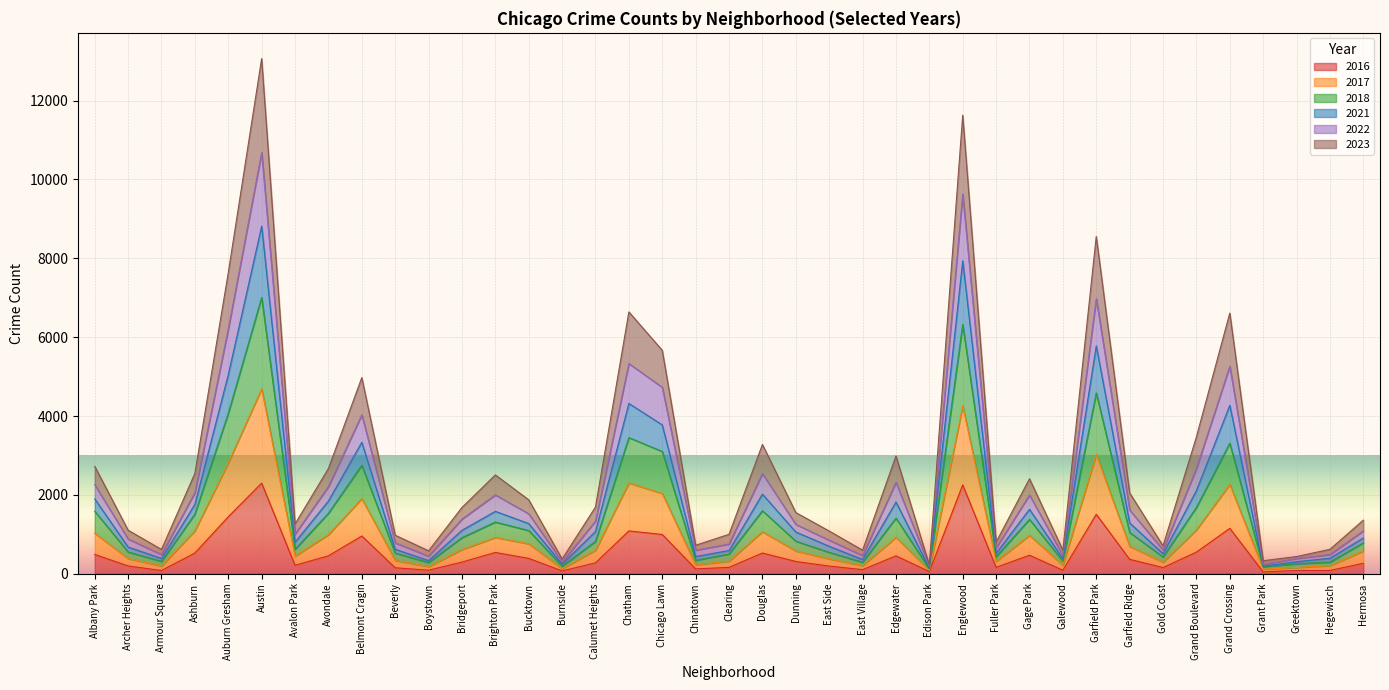

Between Avondale and Gage Park, which series saw the biggest shift?

2023